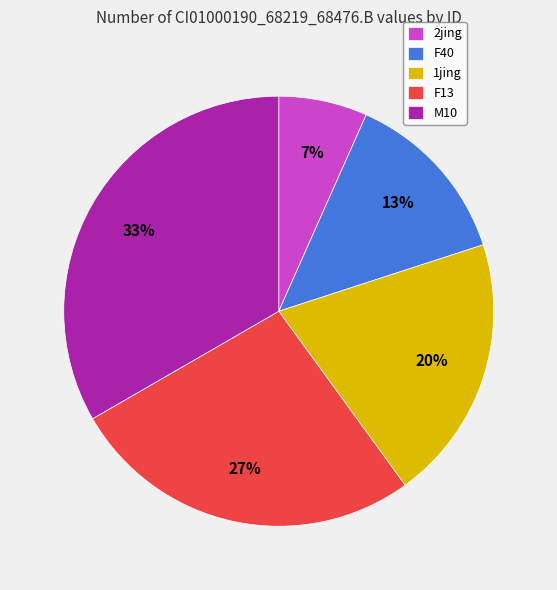

Is the sum of F13 and 2jing greater than half?

No